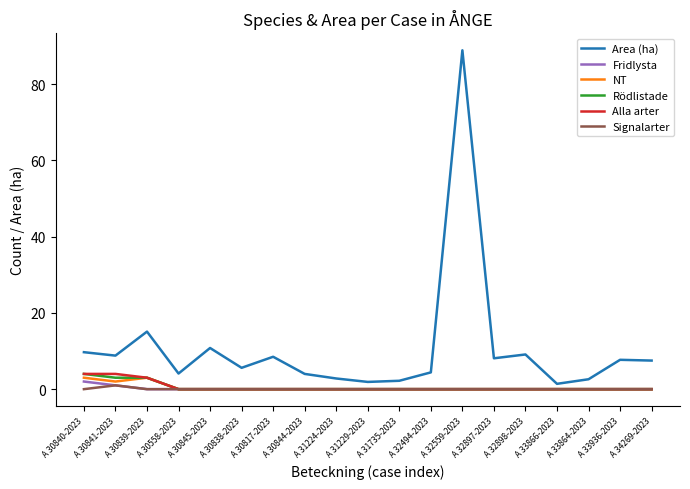

In Signalarter, how many points are higher than both neighbors (excluding endpoints)?

1